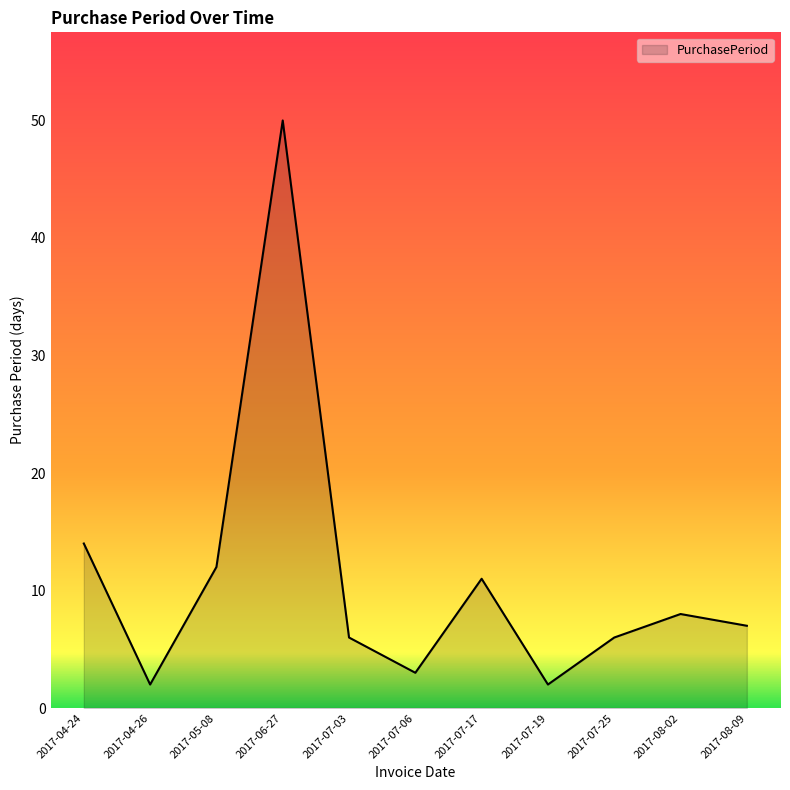

What is the ratio of the value at 2017-08-02 to the value at 2017-04-26?

4.0